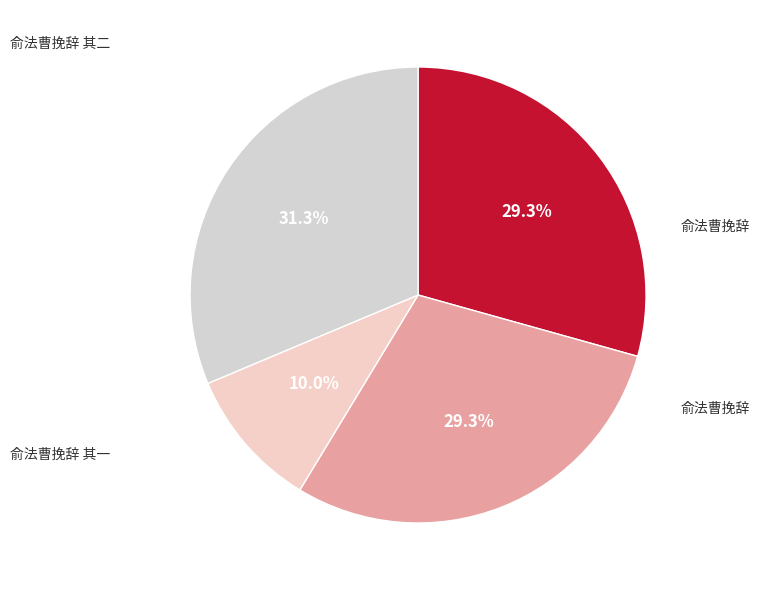

Count the number of slices in the pie.

4